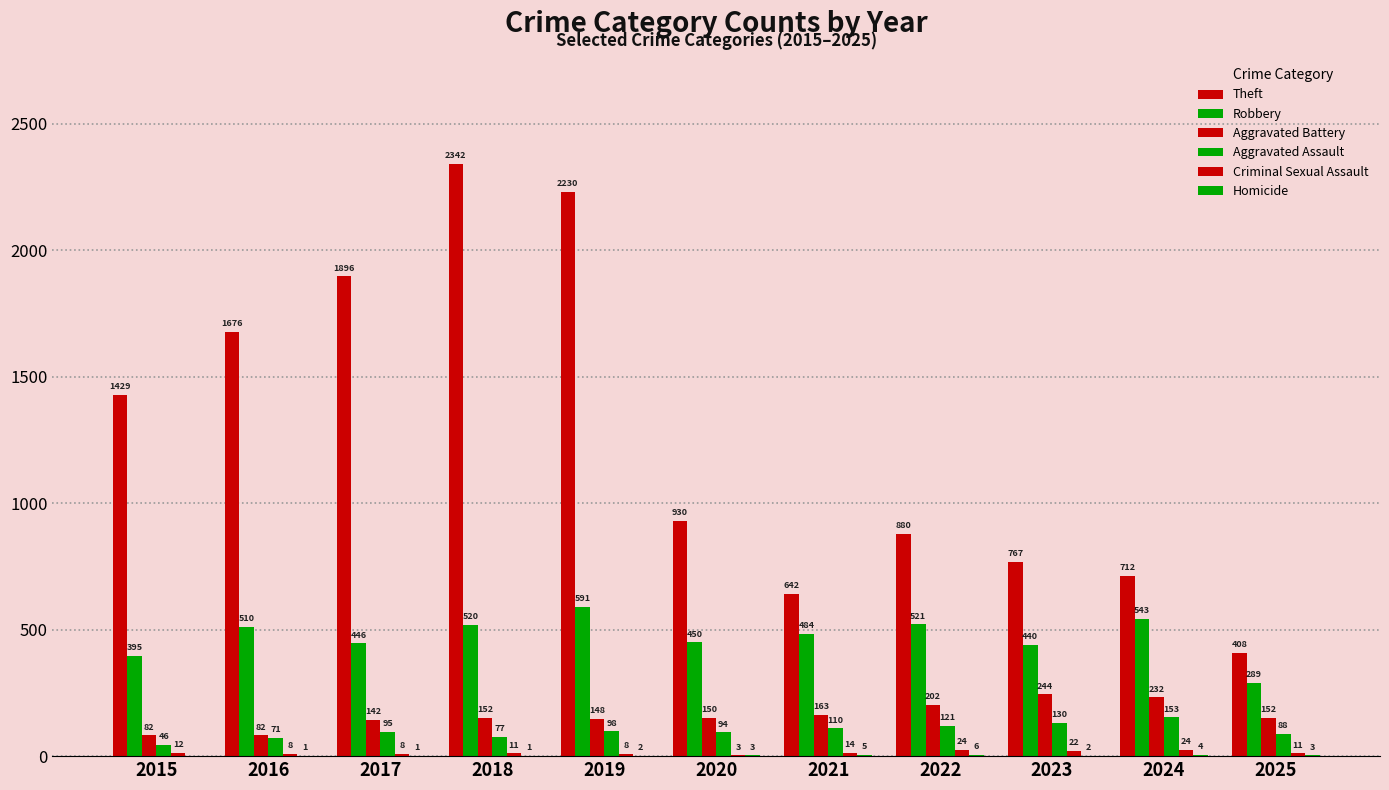

How many distinct data groups are displayed?

6